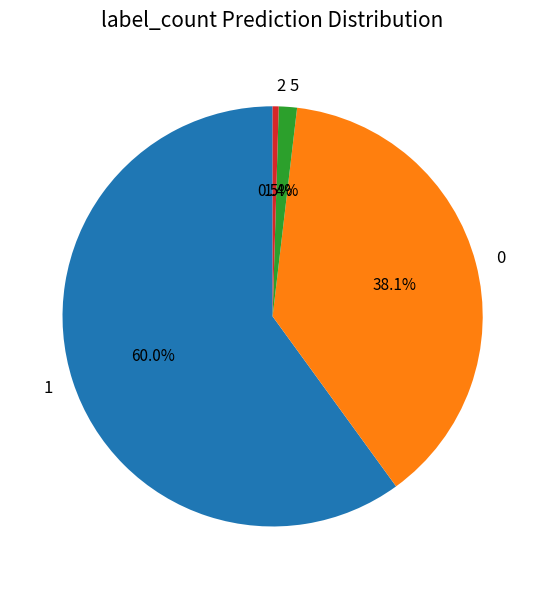

Do 1 and 0 together represent more than half of the pie?

Yes